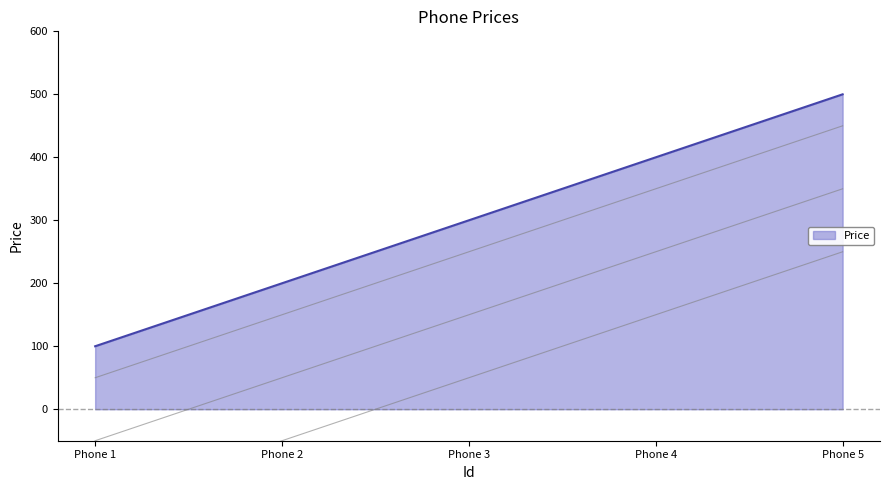

Which label corresponds to the largest value in the chart?

Phone 5